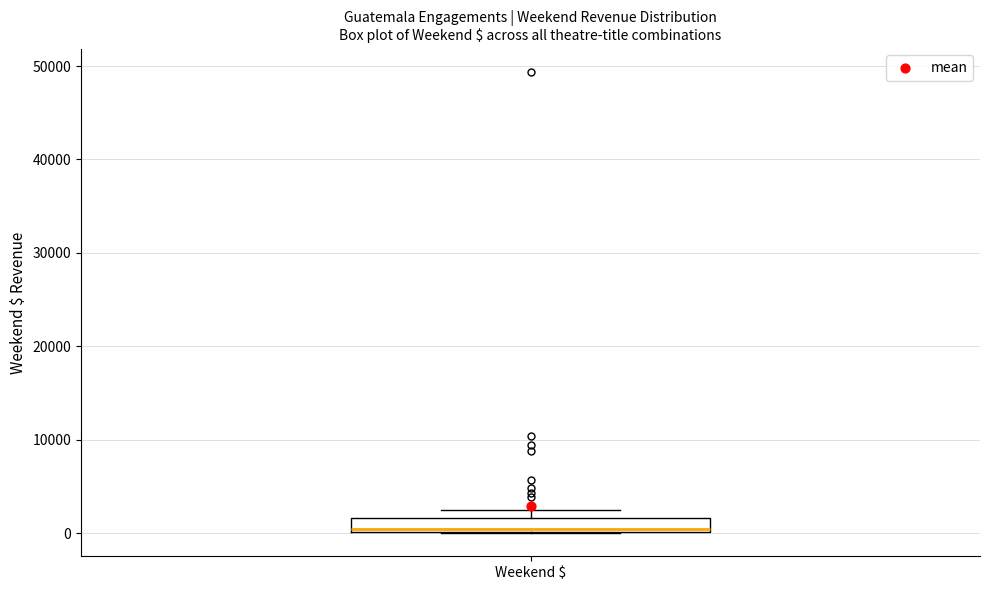

Where is the upper edge of the box for Weekend $ on the y-axis? The values are not printed on the chart, so give them approximately, as read against the axis.

2000